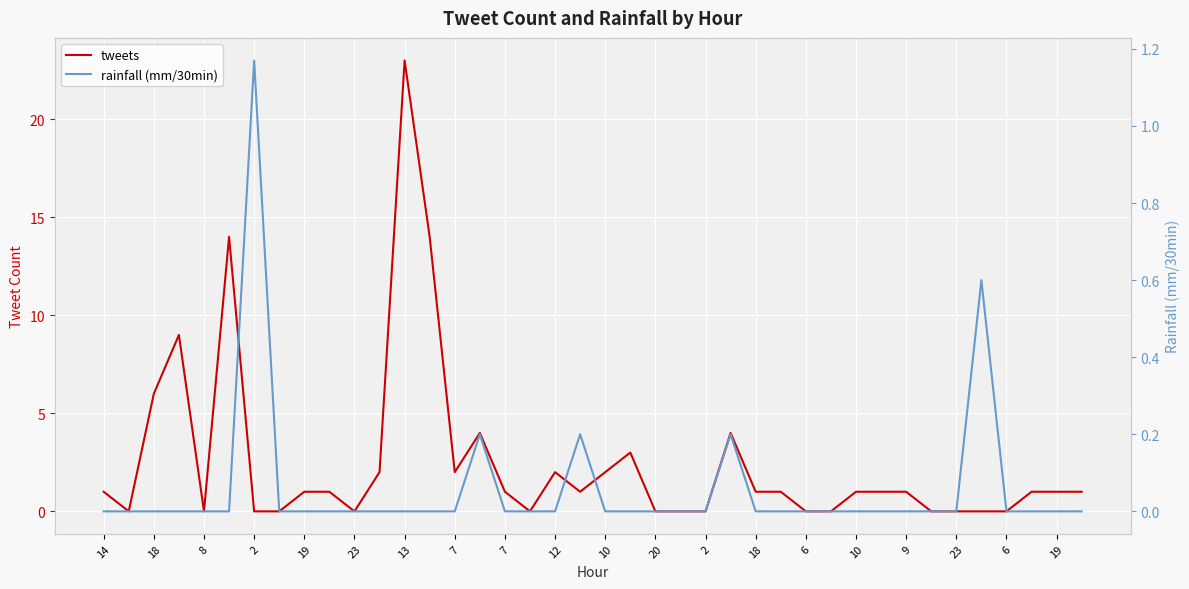

Which series has the largest total across all categories?

tweets